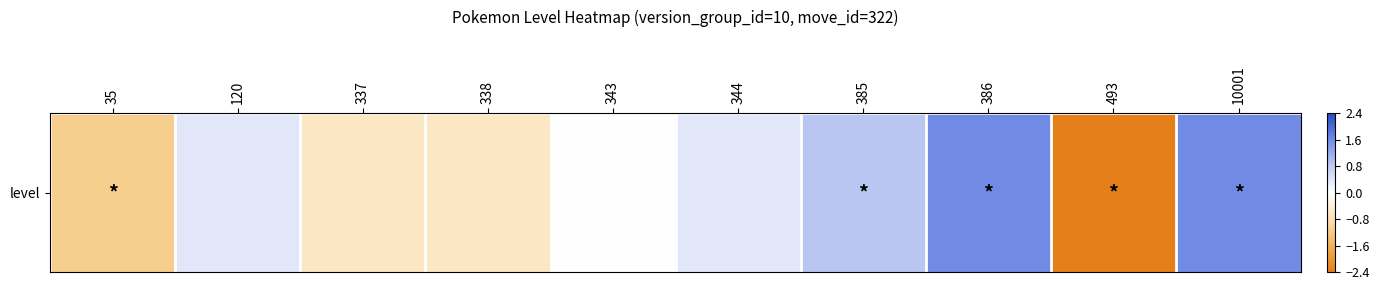

How many values exceed 0?

6